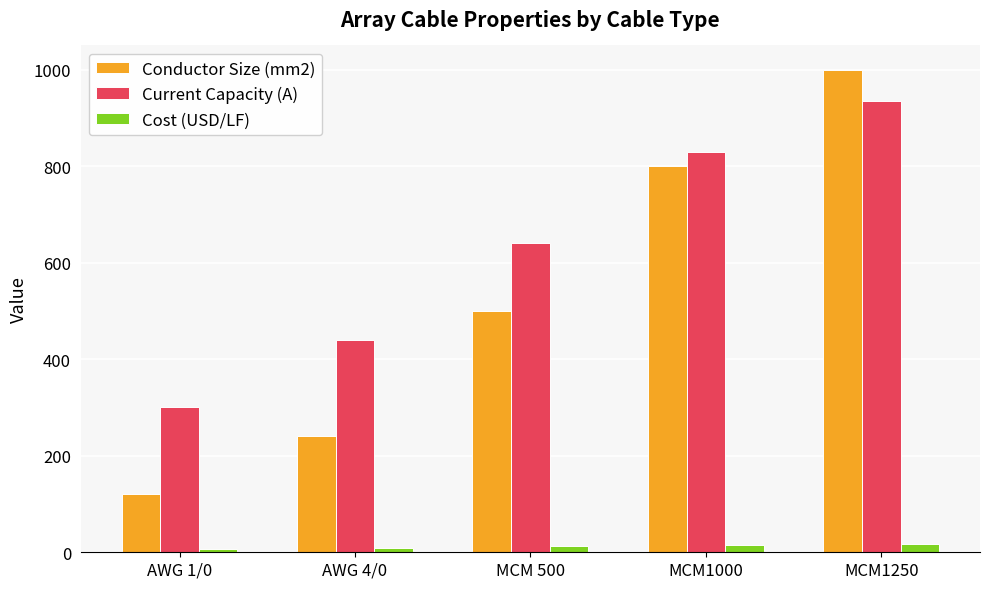

Count the number of categories in the chart.

5